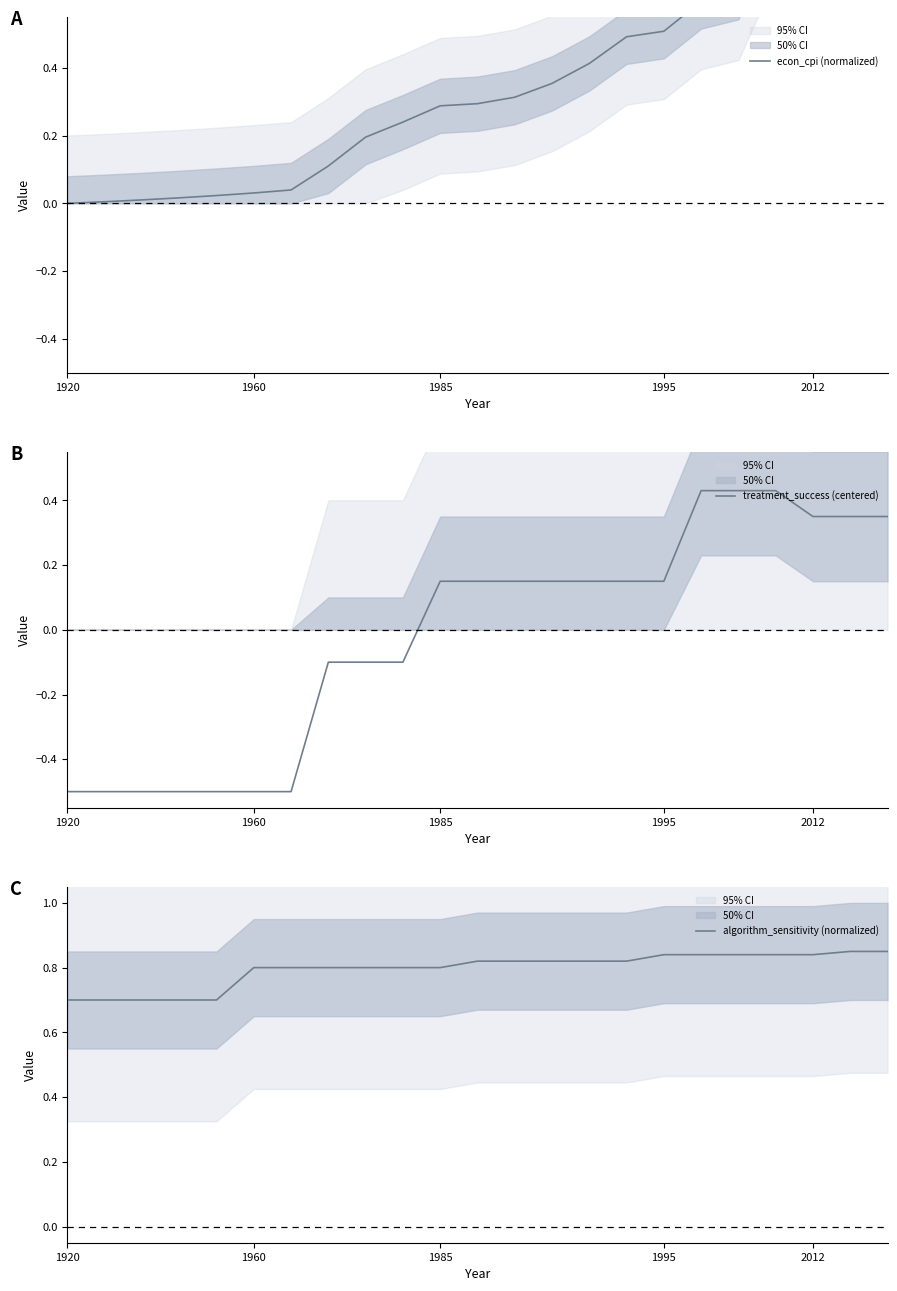

Which series has the widest spread of values?

econ_cpi (normalized)